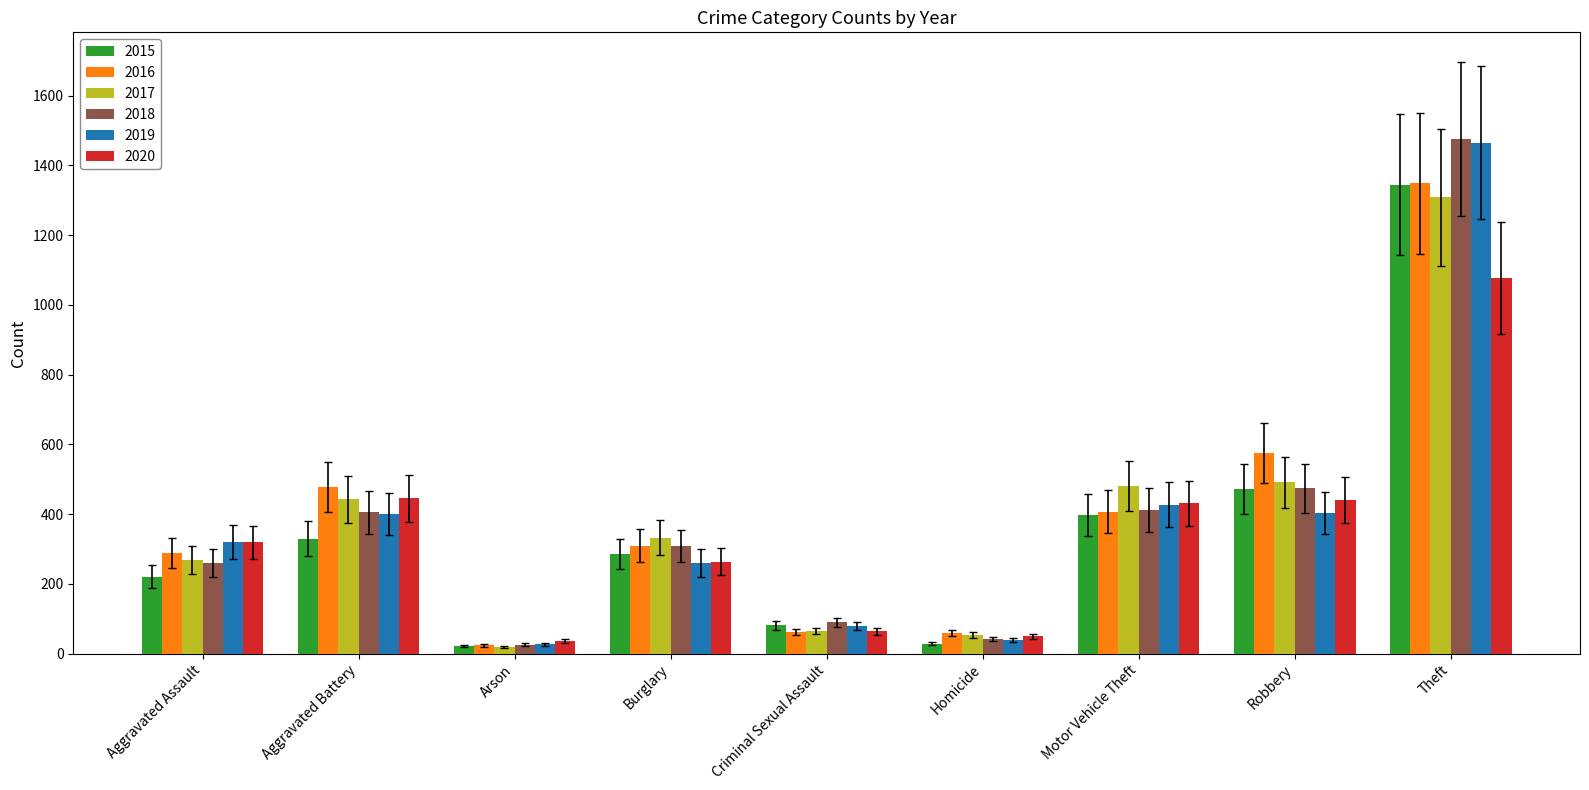

What is the label of the 1st bar from the right?

Theft